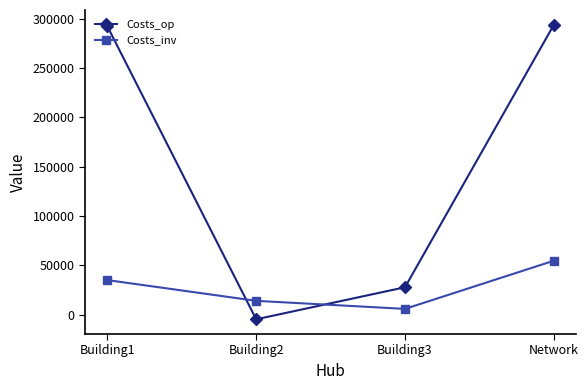

Where is the first local minimum for Costs_inv?

Building3